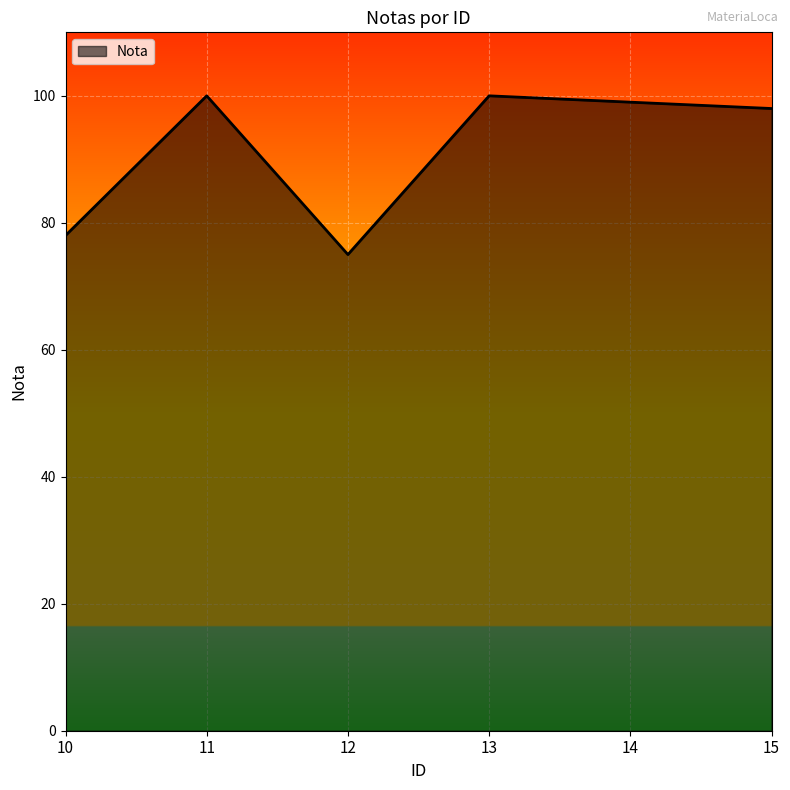

What is the difference between the values at 13 and 10?

22